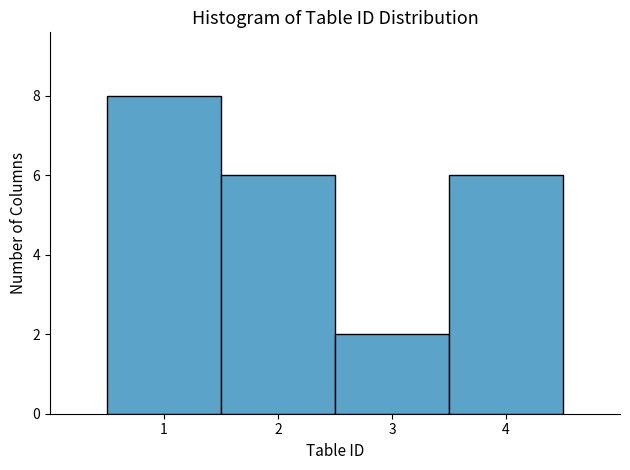

Which range on the x-axis has the tallest bar?

0.5 to 1.5